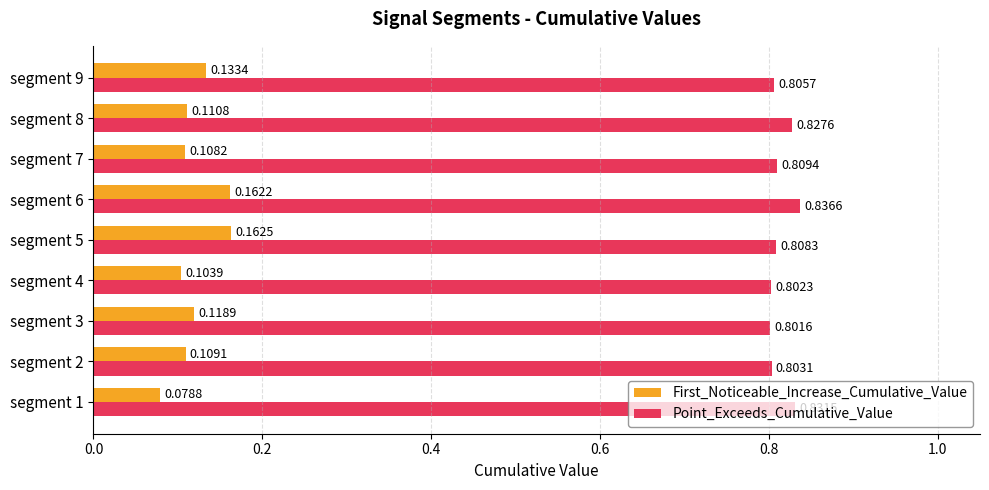

Which series changed the most between segment 5 and segment 8?

First_Noticeable_Increase_Cumulative_Value